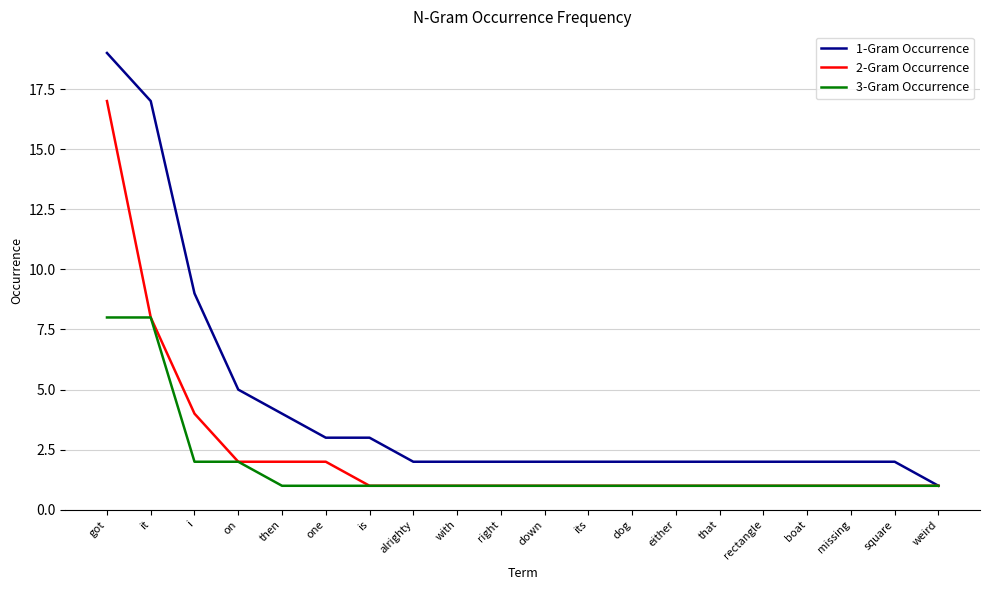

What is the total value across all series at it?

33